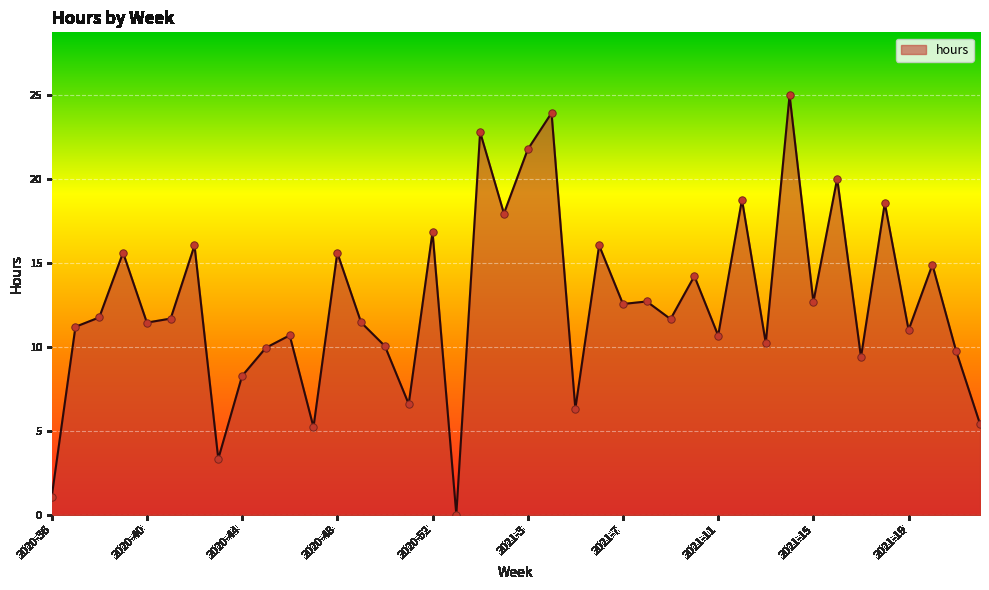

What is the difference between the maximum and minimum values?

25.0